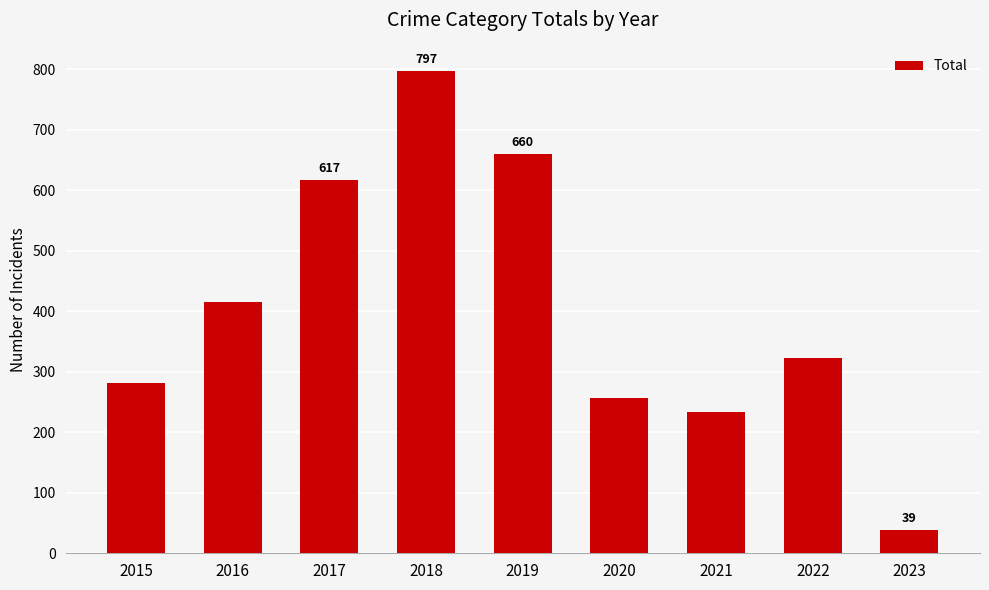

What is the change in value from 2019 to 2022?

-337